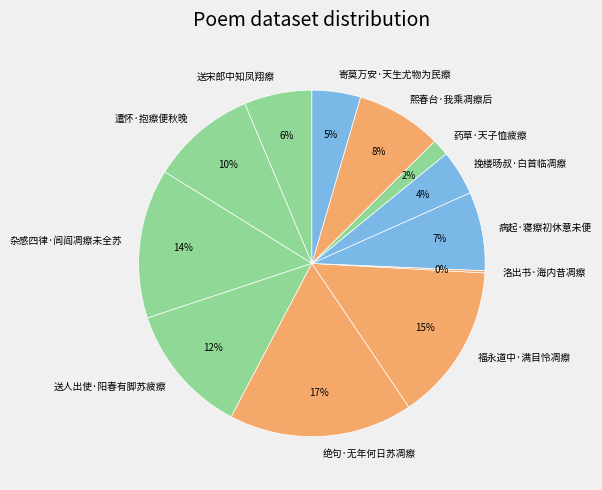

To the nearest percent, what is the combined percentage of 病起·寝瘵初休意未便 and 遣怀·抱瘵便秋晚?

17%